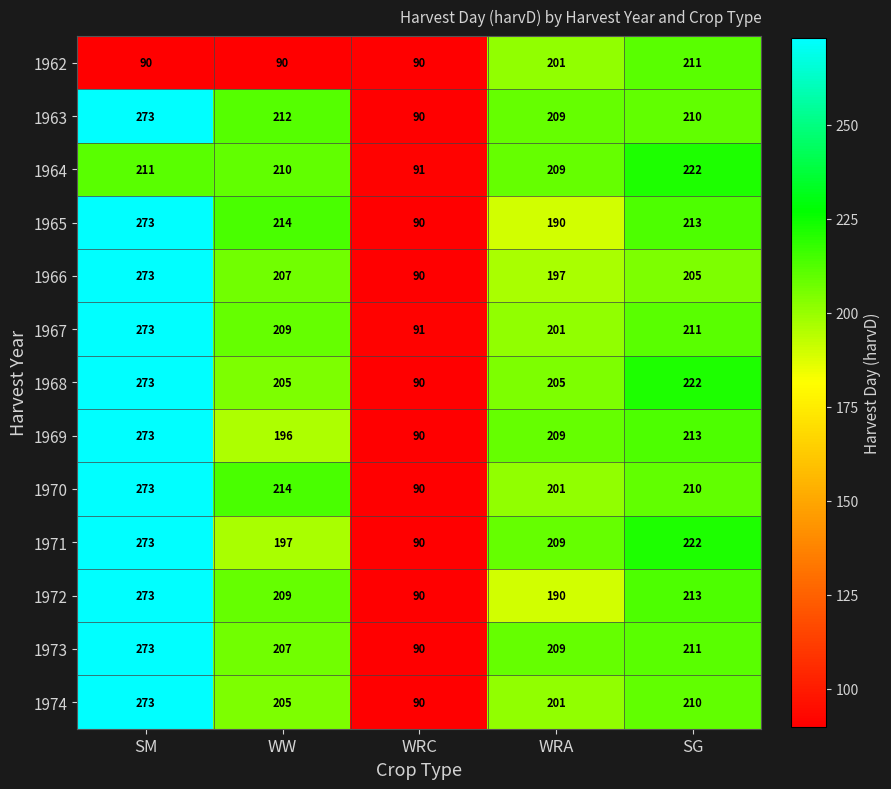

How many distinct data groups are displayed?

13